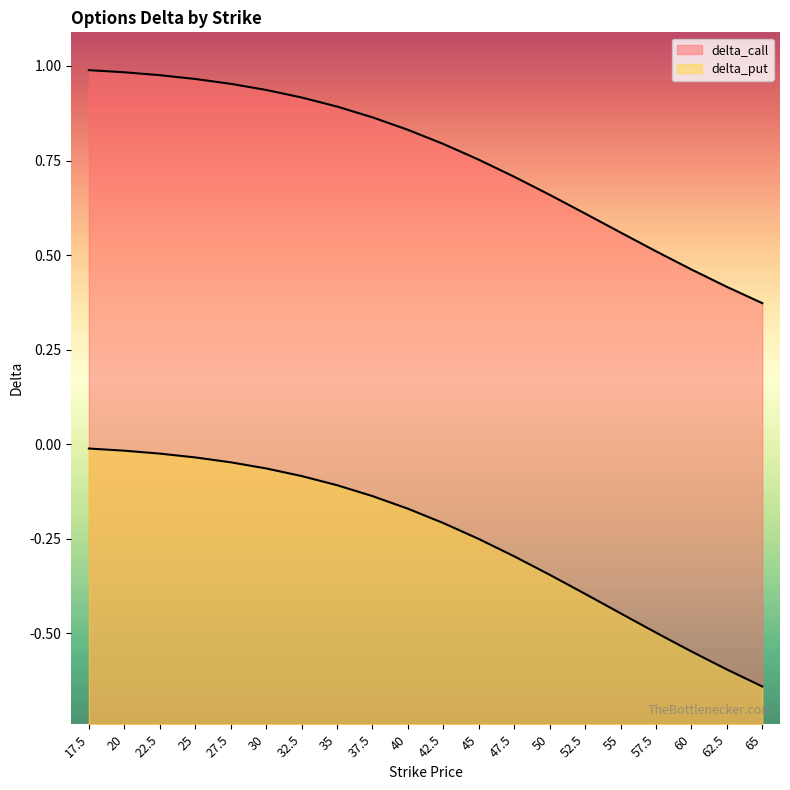

At 55, list the series in order from smallest to largest.

delta_put, delta_call